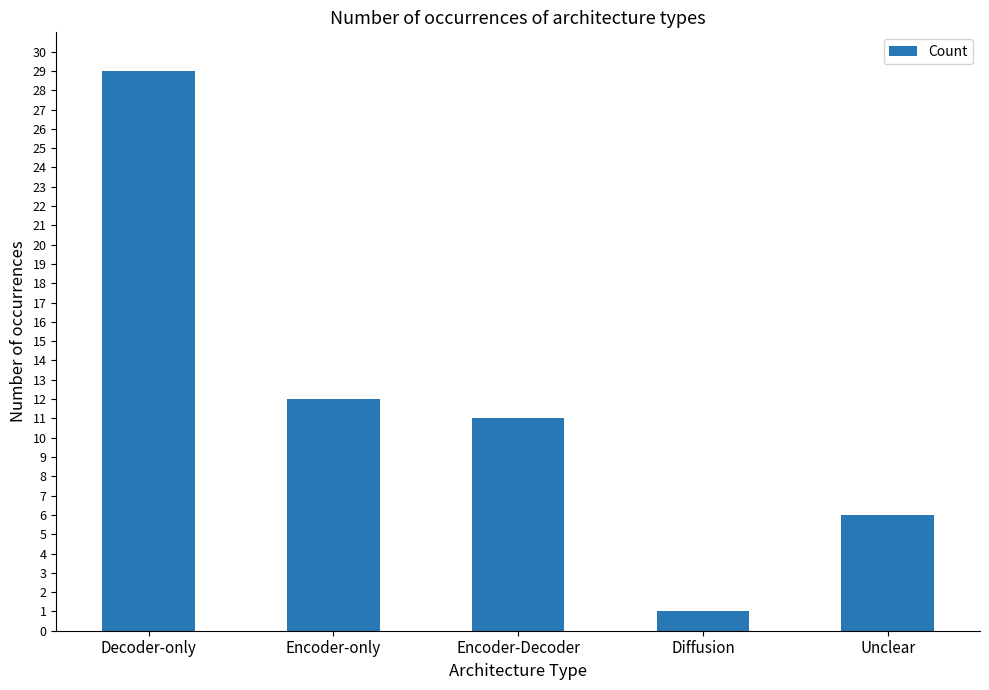

What is the approximate value at Unclear?

6